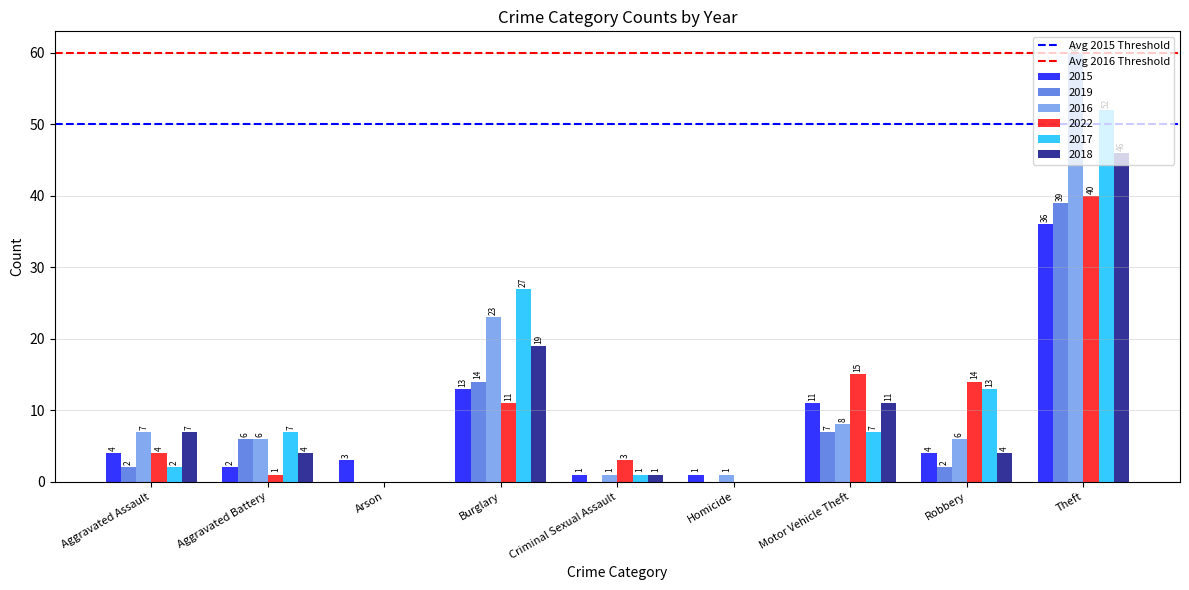

Where is 2015 nearest to the value 18?

Burglary